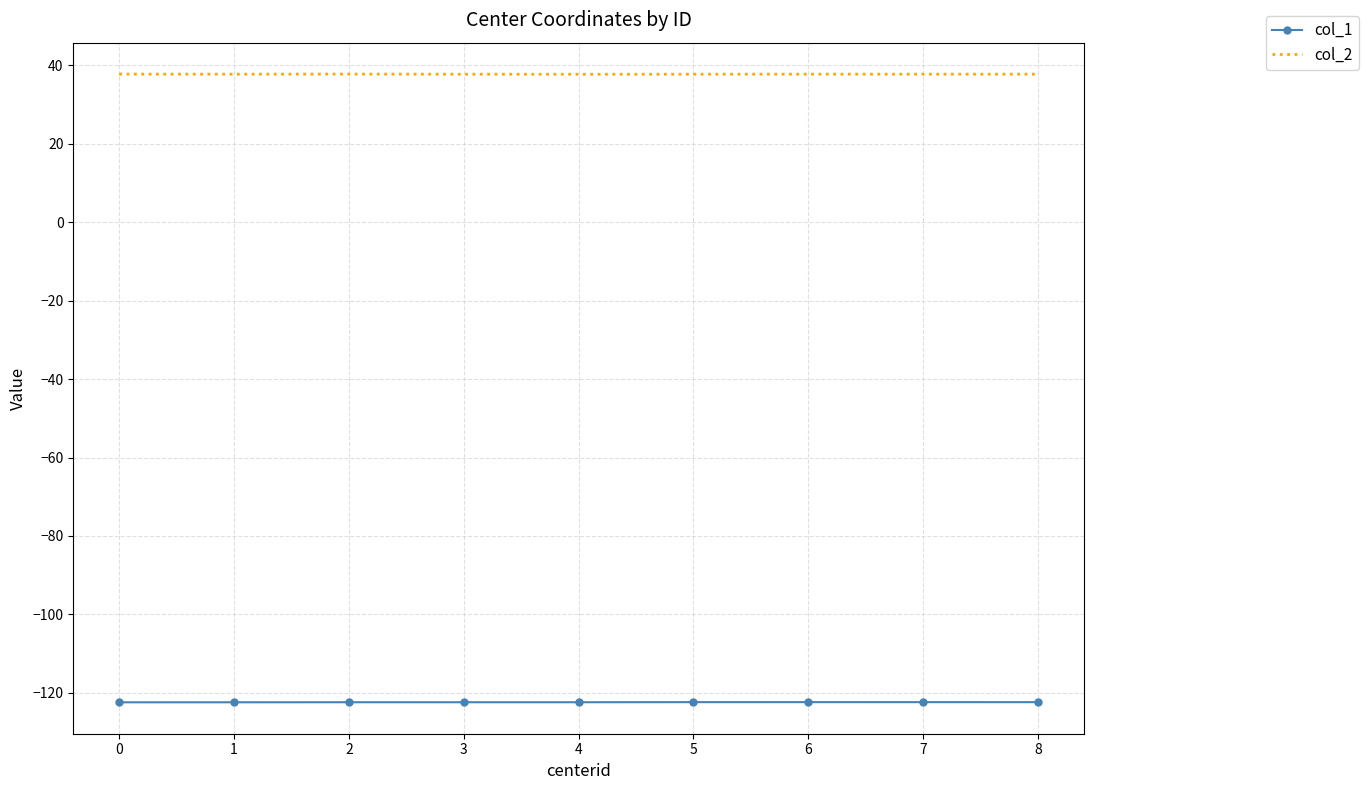

What is the greatest value displayed?

37.8